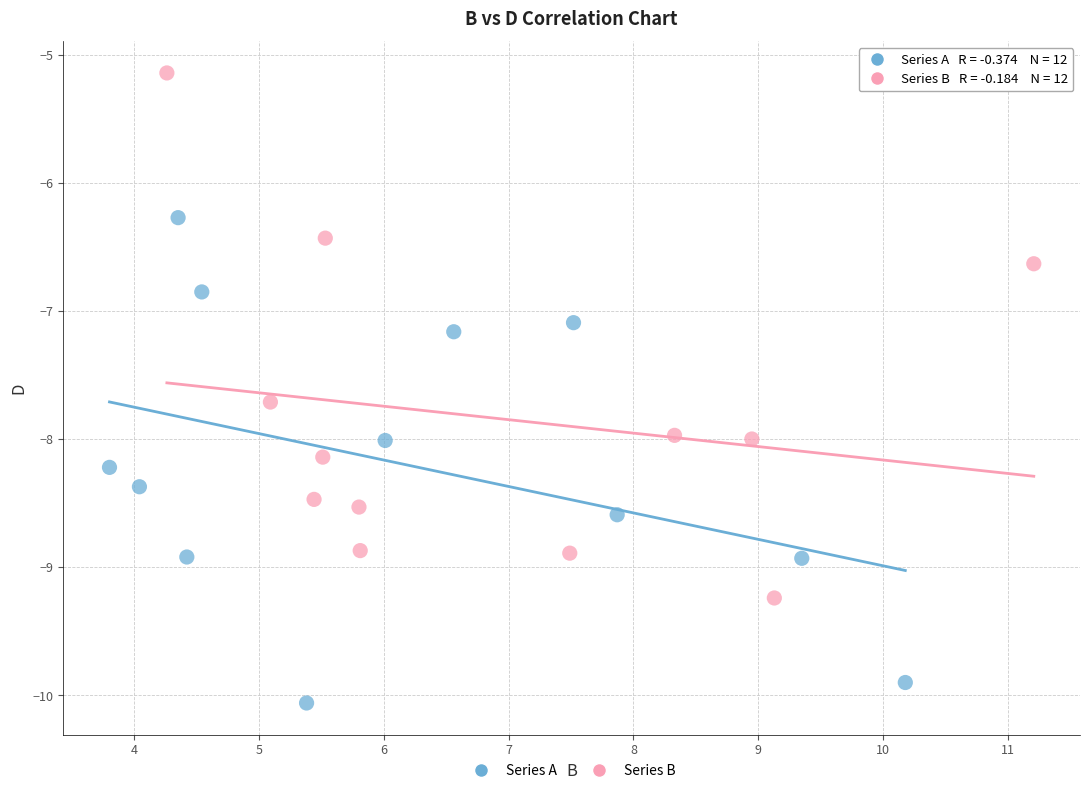

Which series has the widest spread of Y values?

Series B